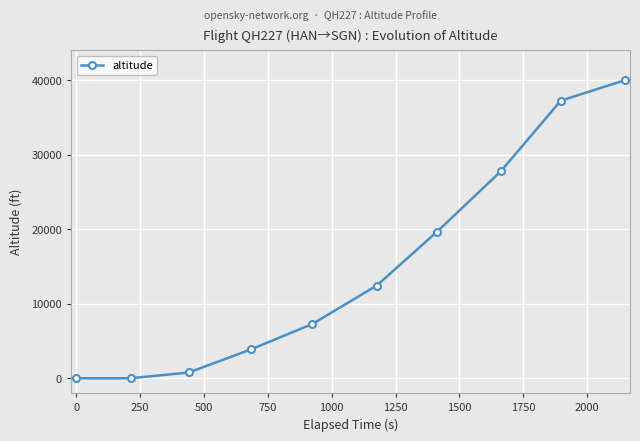

Reading left to right, extract all data points from this chart.

0	0	775	3875	7275	12425	19675	27800	37250	40000